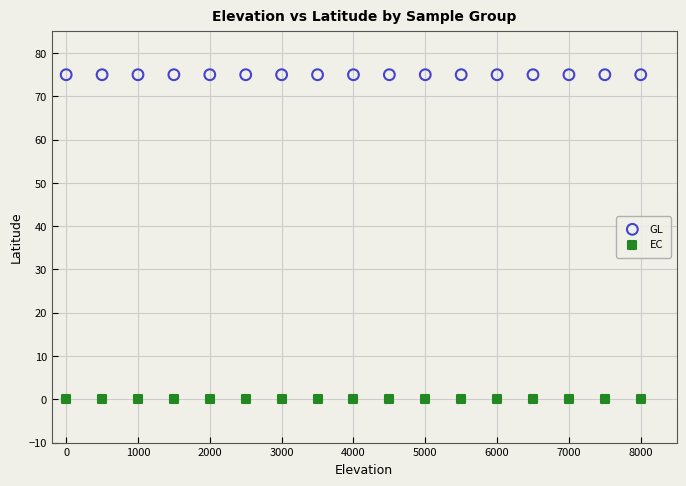

Which series reaches the minimum Y coordinate?

EC